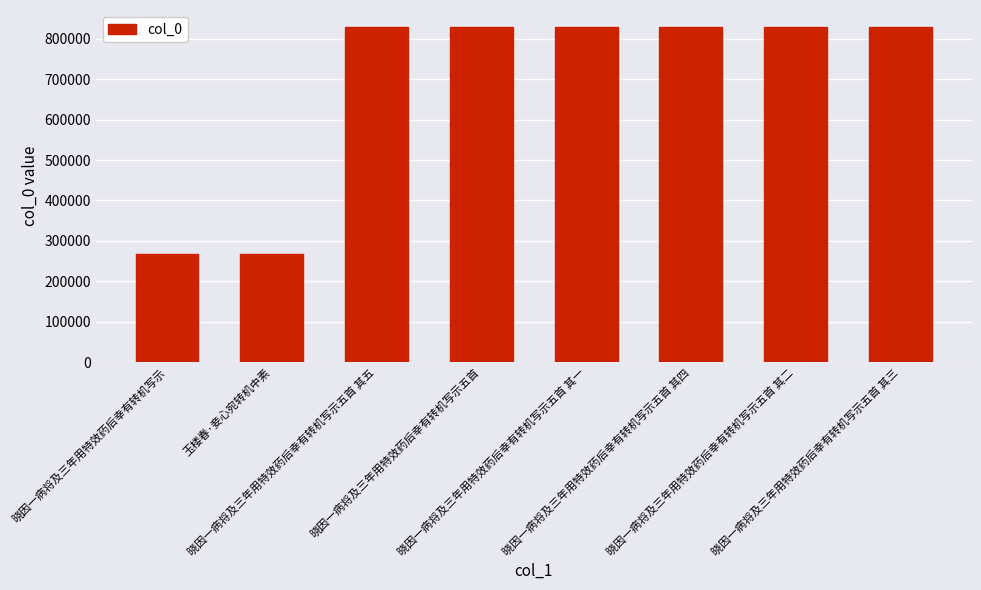

What is the average value?

688074